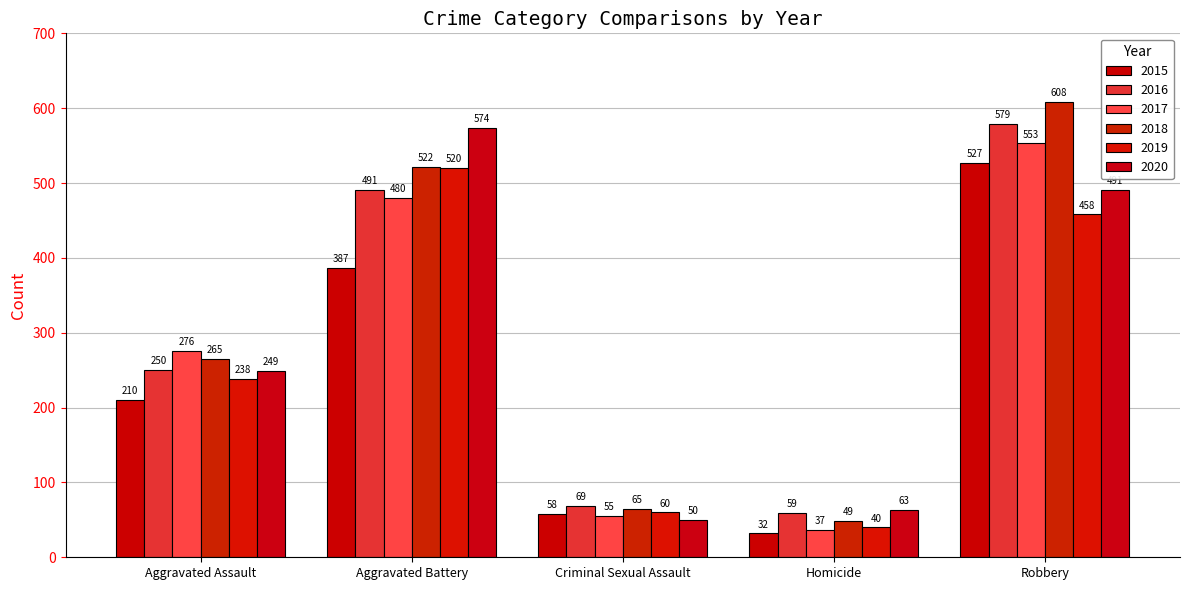

At how many categories does at least one series exceed 509?

2